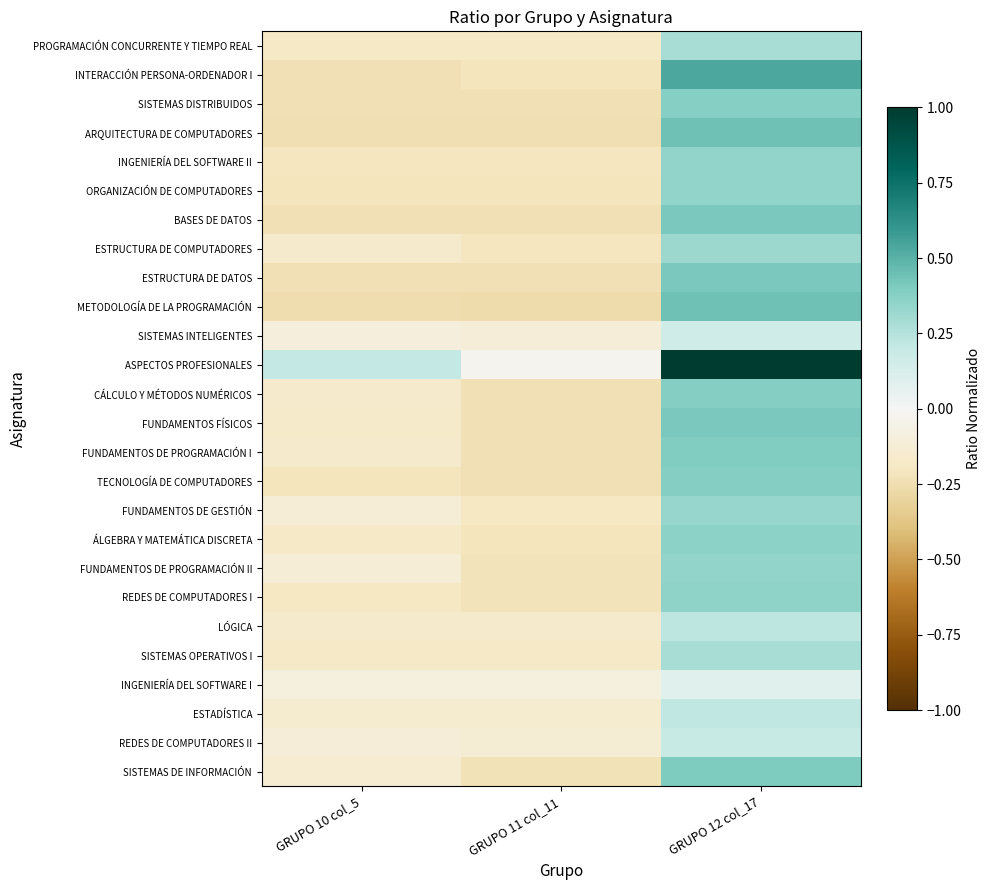

How many data points does each series have?

3